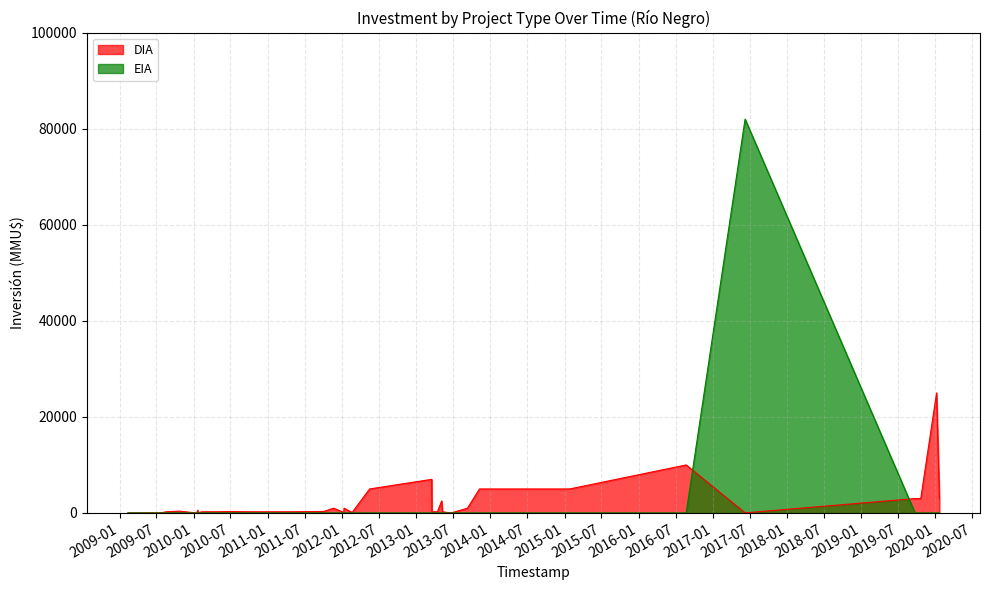

Which series has the largest total across all categories?

DIA